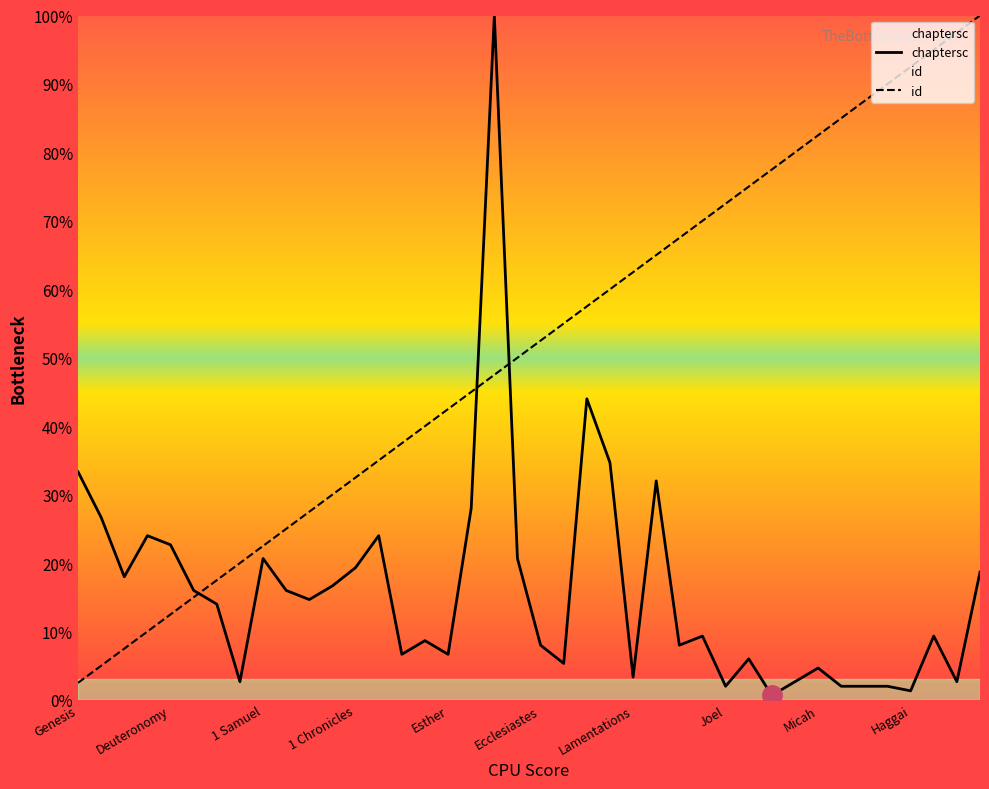

Does the chart display data point markers on the line(s)?

No